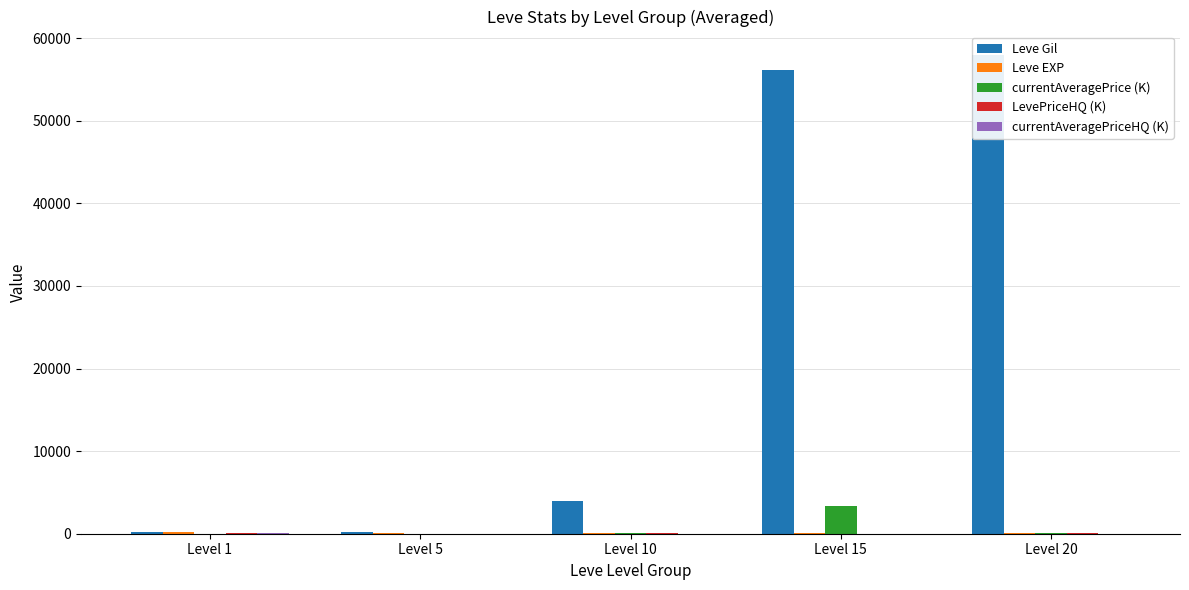

What is the difference between the currentAveragePriceHQ (K) values at Level 10 and Level 20?

2.6